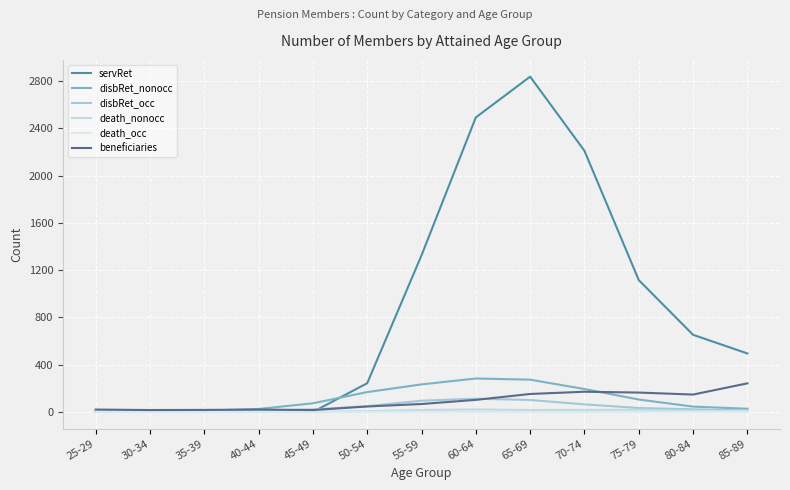

What is the total value across all series at 55-59?

1739